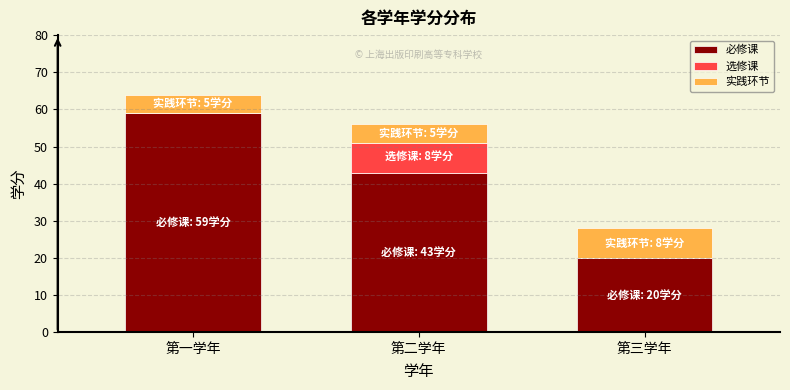

What is the highest value of the 必修课 series?

59